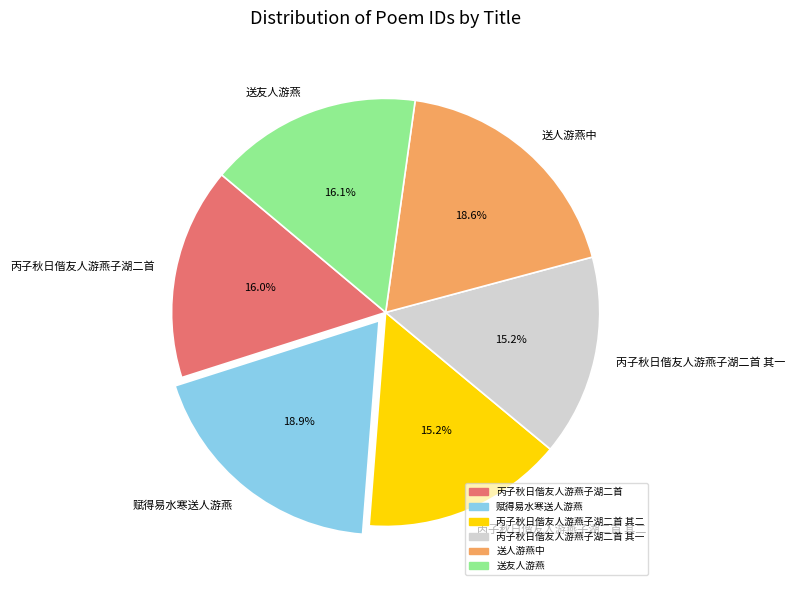

Is it true that 送友人游燕 is 30% of the pie?

False